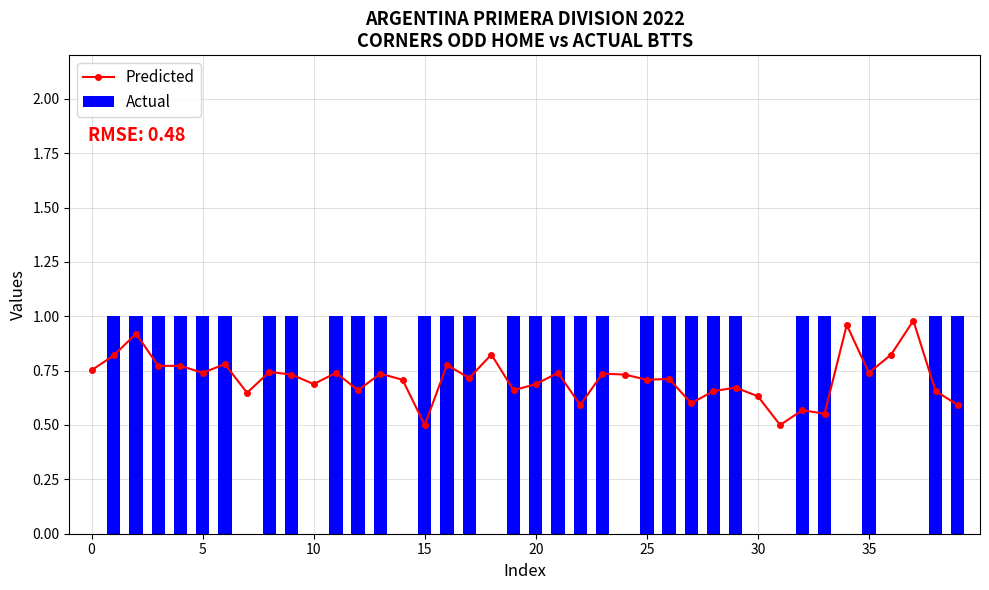

What is the difference between the Actual values at 29 and 18?

1.0